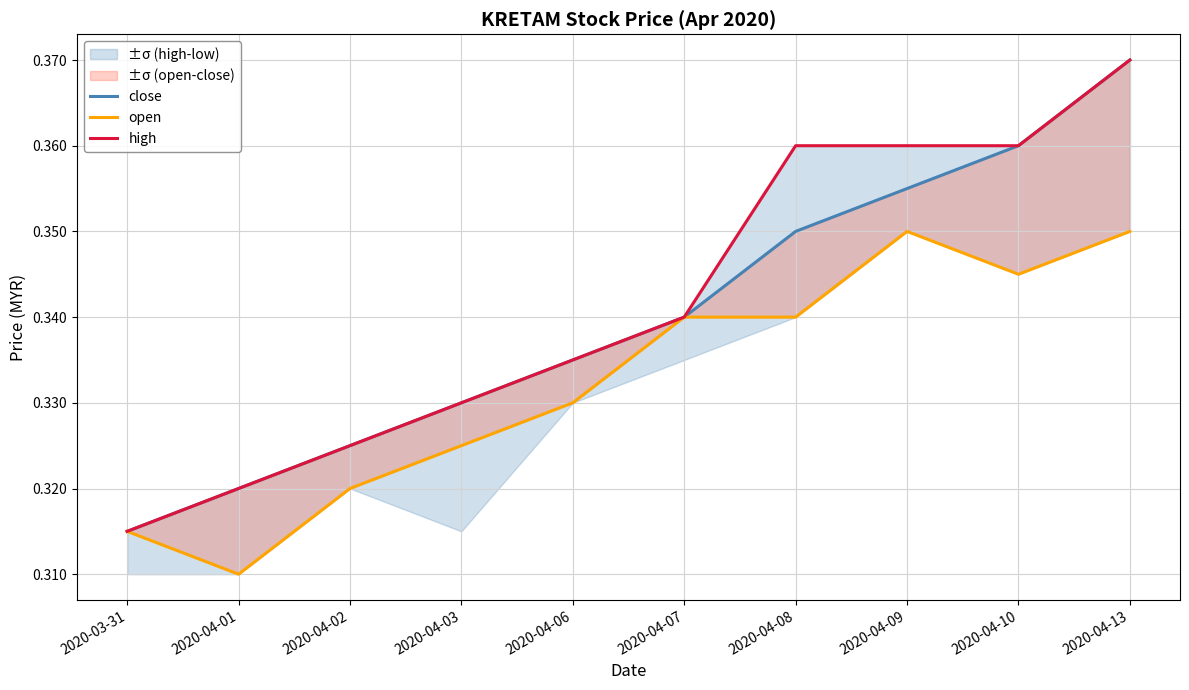

At how many categories does at least one series exceed 0?

10